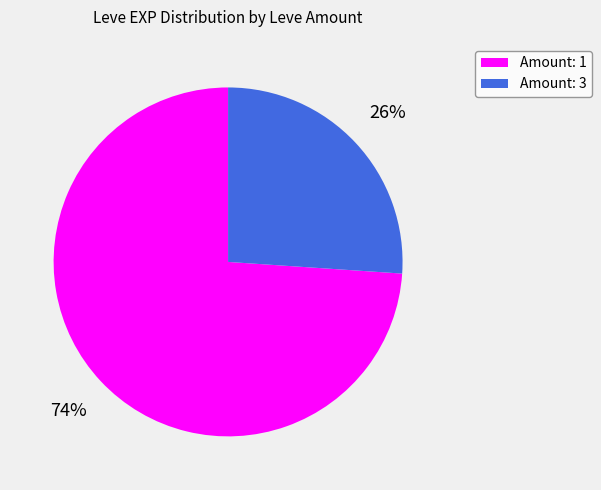

To the nearest percent, what is the average slice percentage?

50%